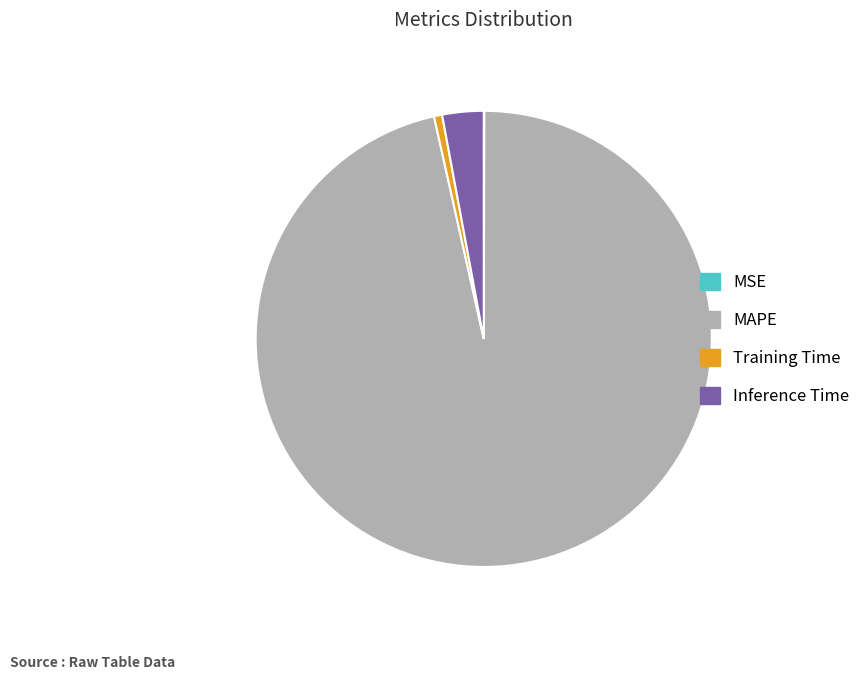

The Inference Time slice represents 3% of the pie. True or false?

True